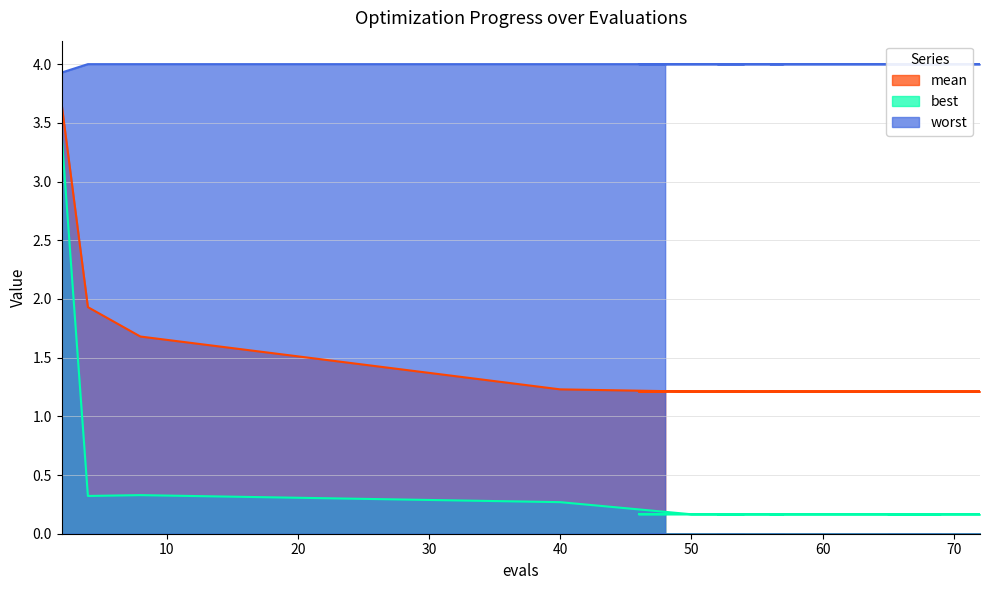

What is the value of the worst point at the 12th from the left?

4.0